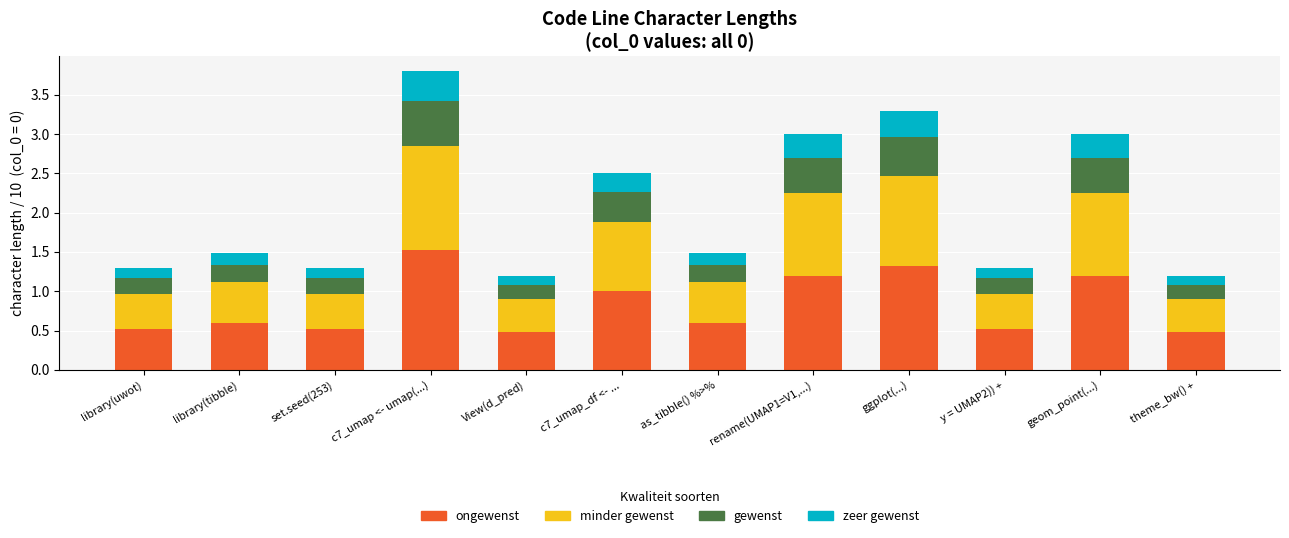

At which category is the sum across all series the highest?

c7_umap <- umap(...)